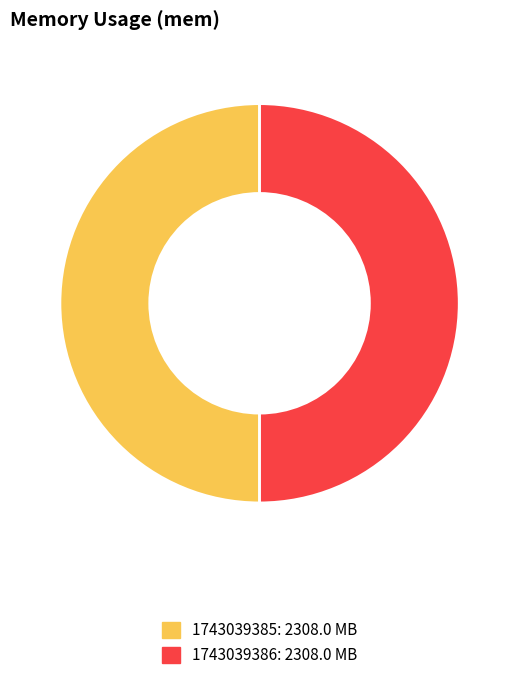

Count the number of slices in the pie.

2